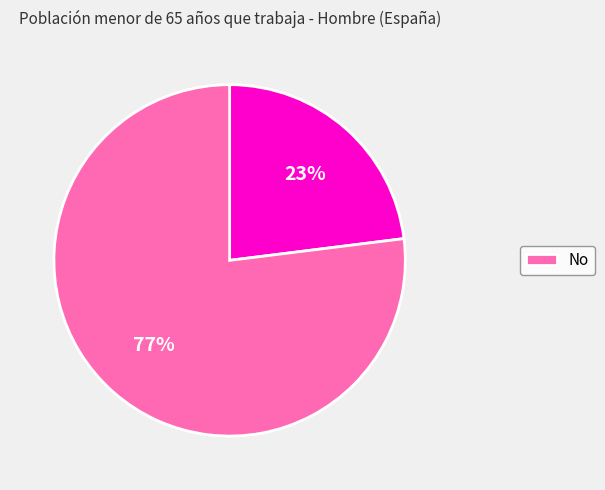

Is there a majority slice in this chart?

Yes